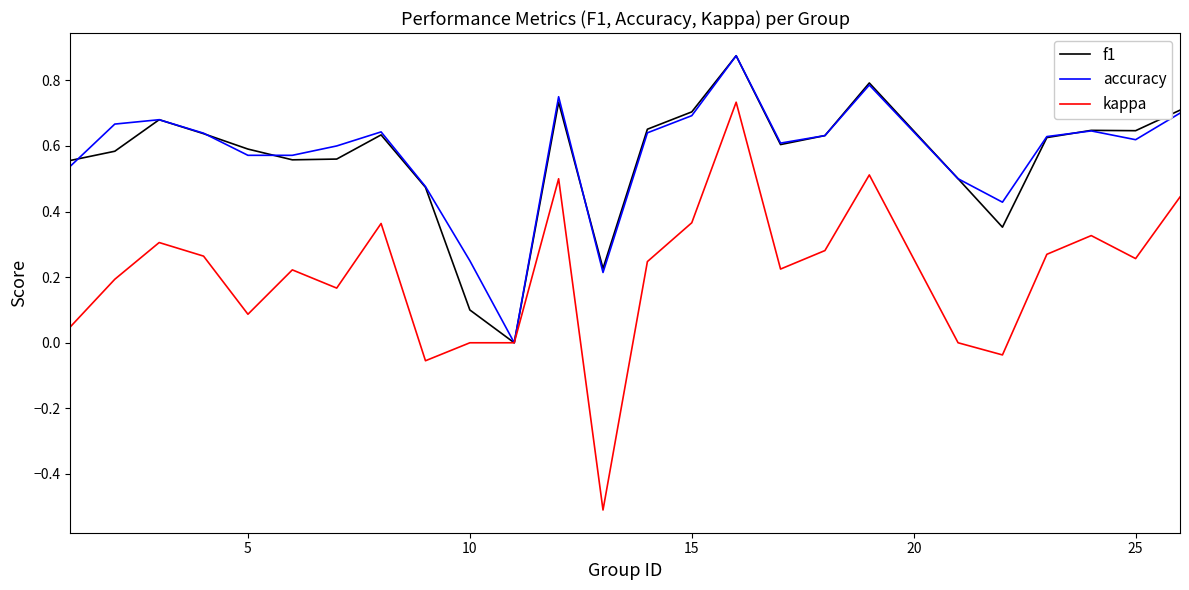

Does the chart have visible grid lines?

No